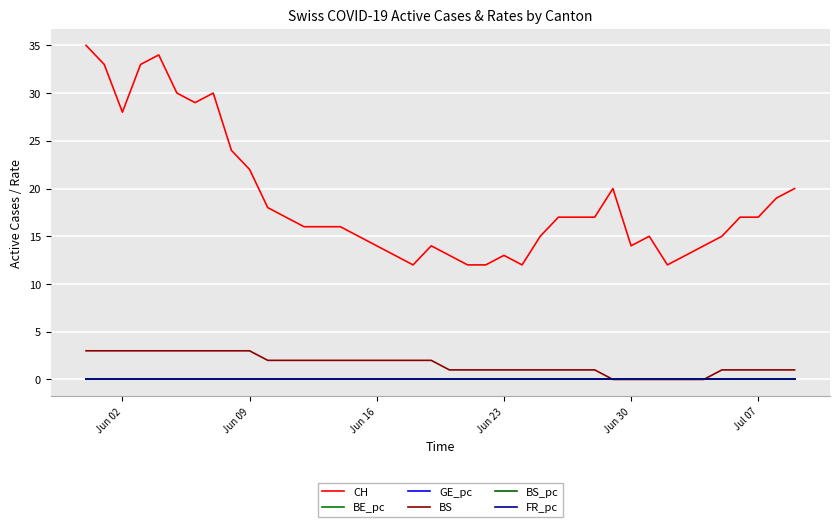

At which label does BS first exceed 2?

Jun 02